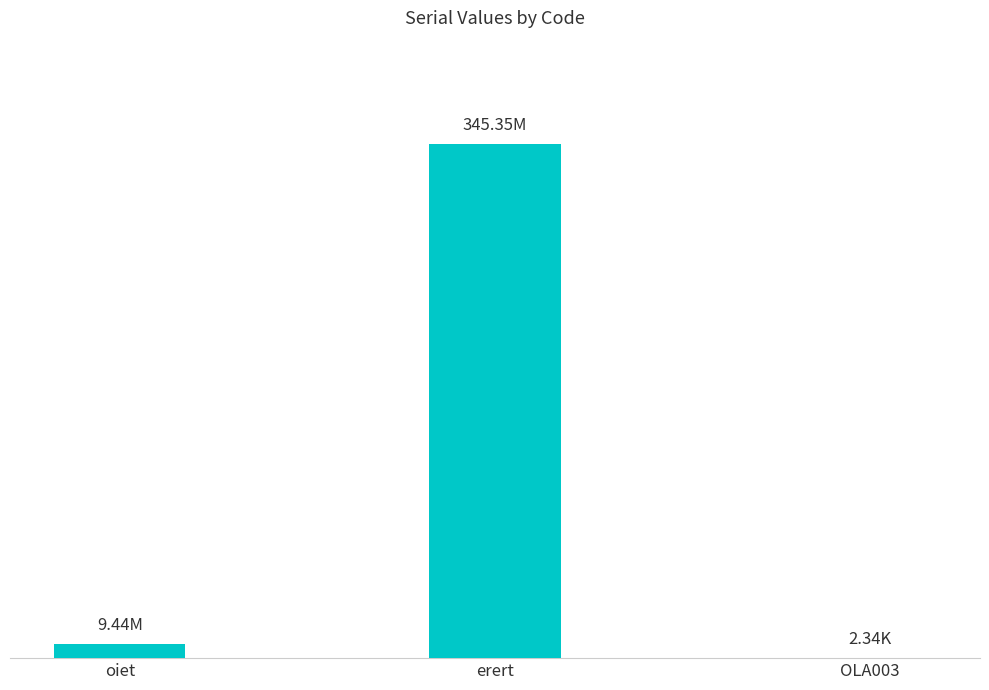

Which category has the lowest value across all series?

OLA003